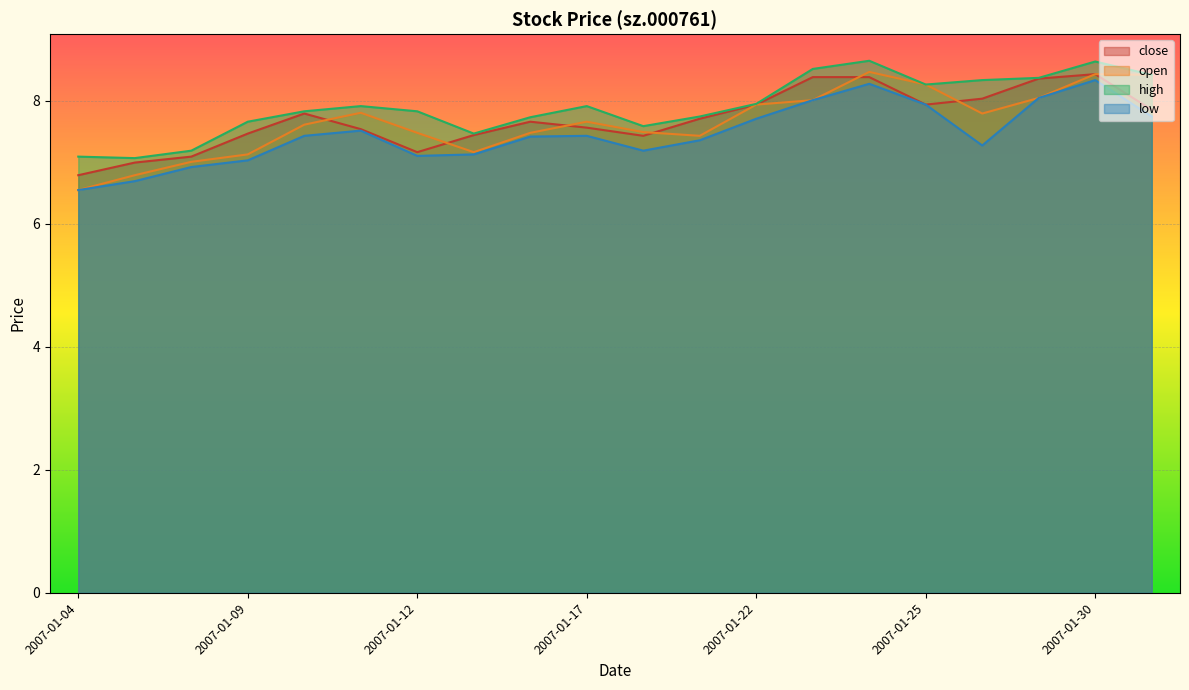

Reading right to left, what are all the values shown in this chart?

close: 2007-01-31=7.9	2007-01-30=8.4	2007-01-29=8.4	2007-01-26=8.0	2007-01-25=7.9	2007-01-24=8.4	2007-01-23=8.4	2007-01-22=7.9	2007-01-19=7.7	2007-01-18=7.4	2007-01-17=7.6	2007-01-16=7.7	2007-01-15=7.4	2007-01-12=7.2	2007-01-11=7.5	2007-01-10=7.8	2007-01-09=7.5	2007-01-08=7.1	2007-01-05=7.0	2007-01-04=6.8
open: 2007-01-31=8.4	2007-01-30=8.4	2007-01-29=8.0	2007-01-26=7.8	2007-01-25=8.3	2007-01-24=8.5	2007-01-23=8.0	2007-01-22=7.9	2007-01-19=7.4	2007-01-18=7.5	2007-01-17=7.7	2007-01-16=7.5	2007-01-15=7.2	2007-01-12=7.5	2007-01-11=7.8	2007-01-10=7.6	2007-01-09=7.1	2007-01-08=7.0	2007-01-05=6.8	2007-01-04=6.5
high: 2007-01-31=8.4	2007-01-30=8.6	2007-01-29=8.4	2007-01-26=8.3	2007-01-25=8.3	2007-01-24=8.7	2007-01-23=8.5	2007-01-22=8.0	2007-01-19=7.7	2007-01-18=7.6	2007-01-17=7.9	2007-01-16=7.7	2007-01-15=7.5	2007-01-12=7.8	2007-01-11=7.9	2007-01-10=7.8	2007-01-09=7.7	2007-01-08=7.2	2007-01-05=7.1	2007-01-04=7.1
low: 2007-01-31=7.7	2007-01-30=8.3	2007-01-29=8.0	2007-01-26=7.3	2007-01-25=7.9	2007-01-24=8.3	2007-01-23=8.0	2007-01-22=7.7	2007-01-19=7.4	2007-01-18=7.2	2007-01-17=7.4	2007-01-16=7.4	2007-01-15=7.1	2007-01-12=7.1	2007-01-11=7.5	2007-01-10=7.4	2007-01-09=7.0	2007-01-08=6.9	2007-01-05=6.7	2007-01-04=6.5